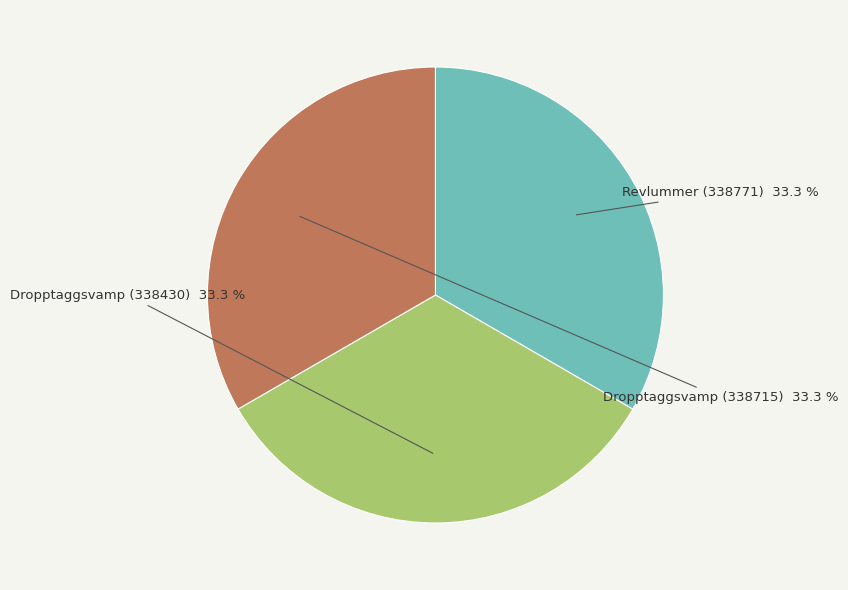

Does Revlummer (338771) account for over 50% of the chart?

No